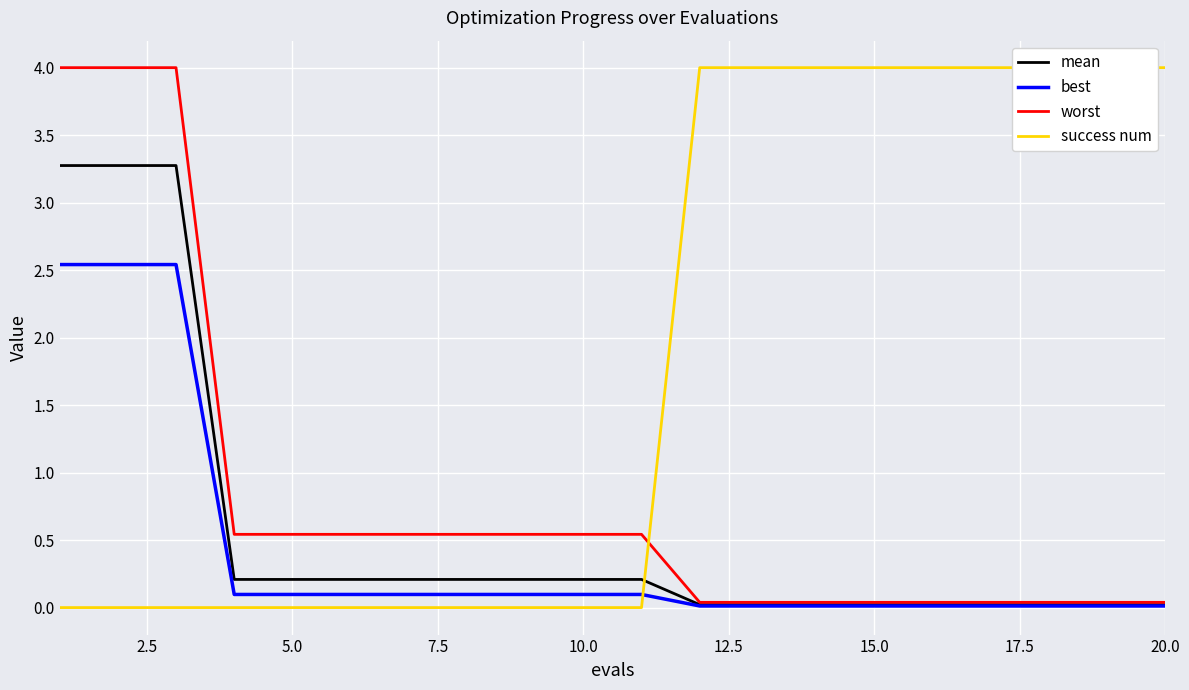

What are all the series names shown in the legend?

mean, best, worst, success num